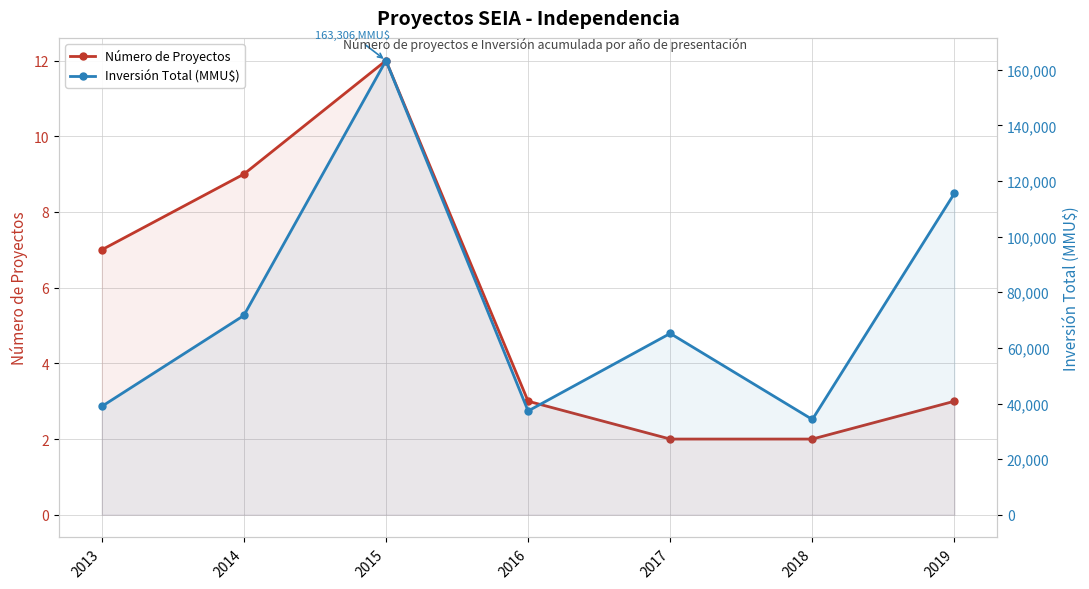

How many series are shown in this chart?

2